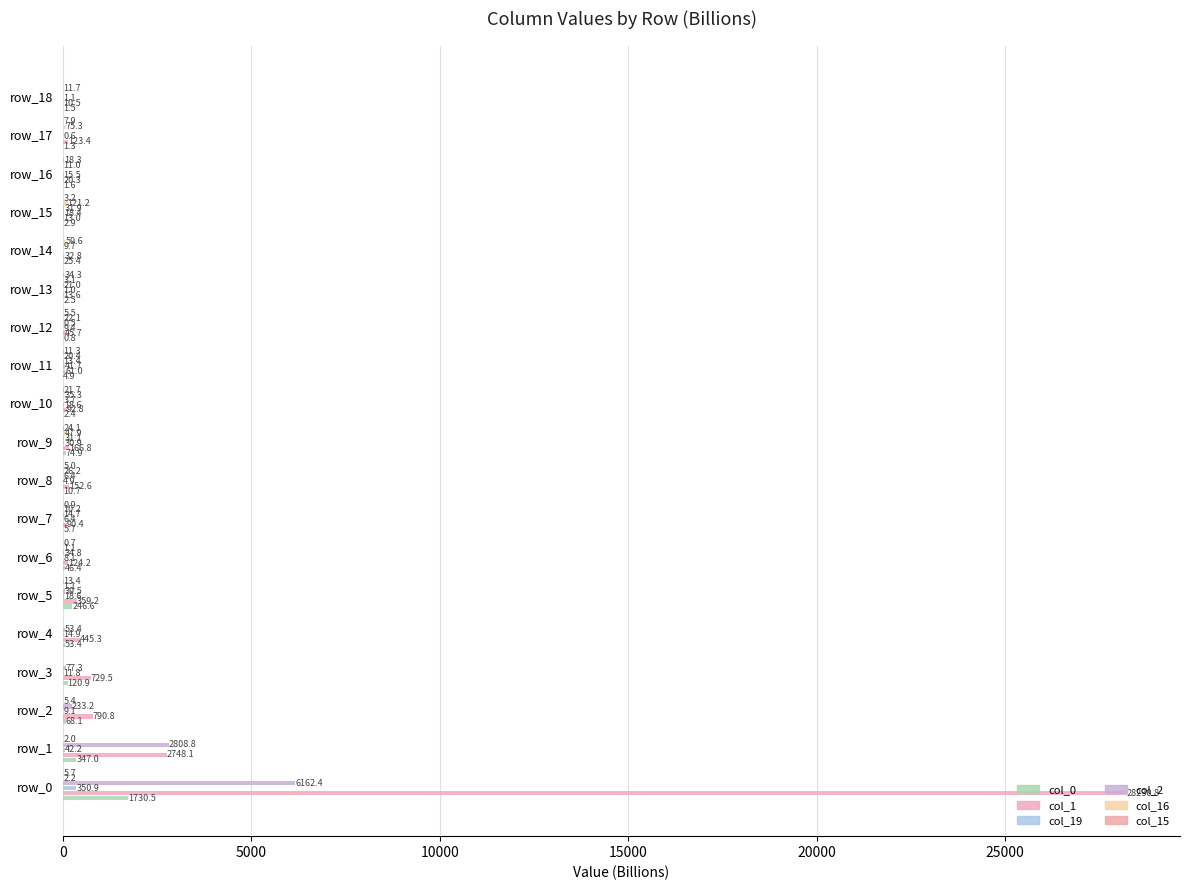

What is the average value of the col_19 series?

31.8